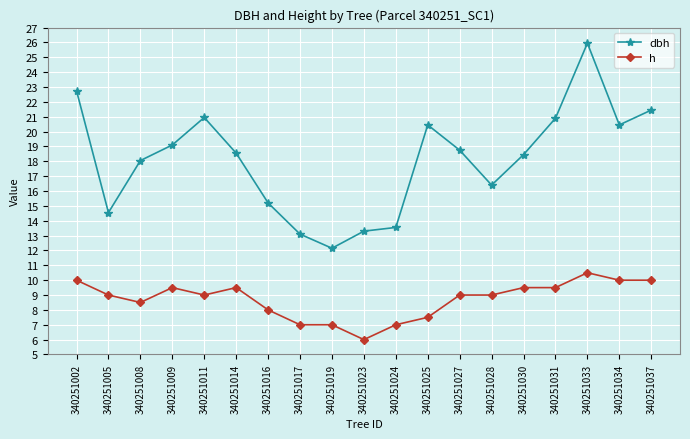

At which category does h reach its first local valley?

340251008